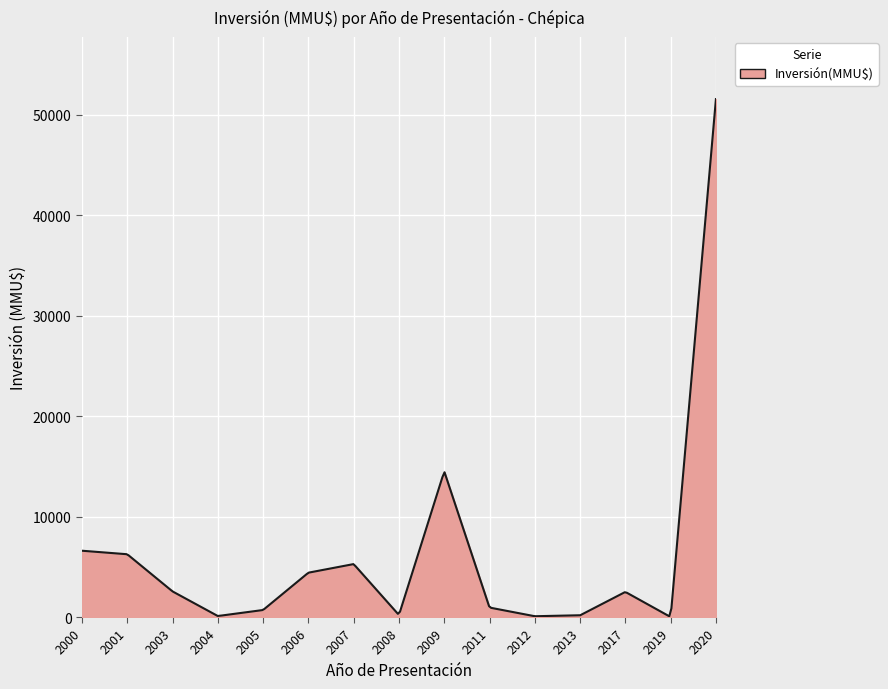

What is the greatest value displayed?

51550.0